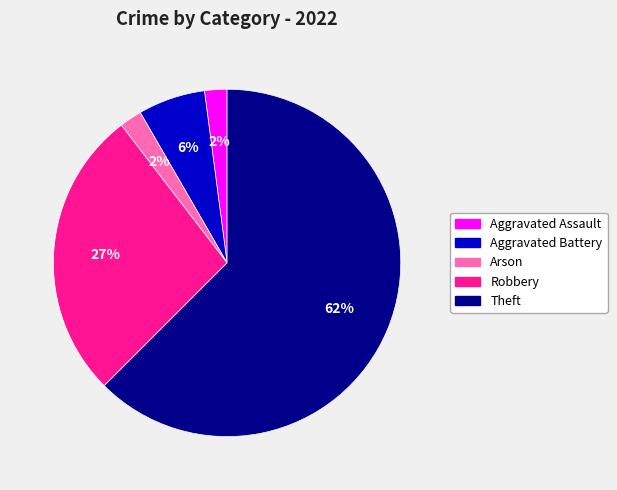

To the nearest percent, what is the average slice percentage?

20%